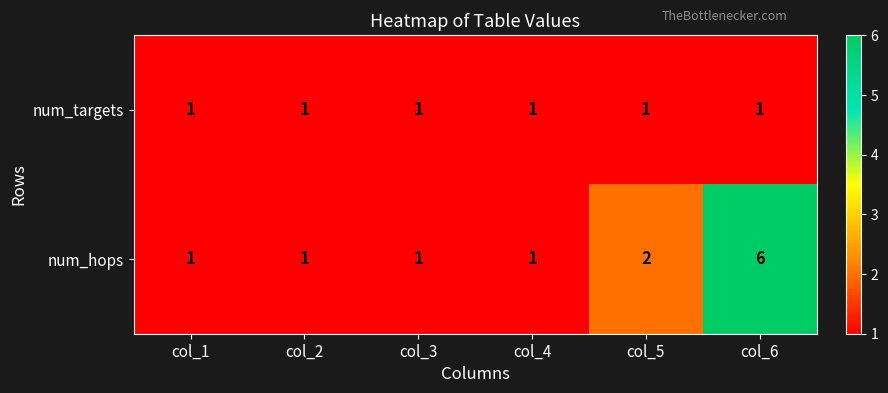

Where is num_hops nearest to the value 3?

col_5